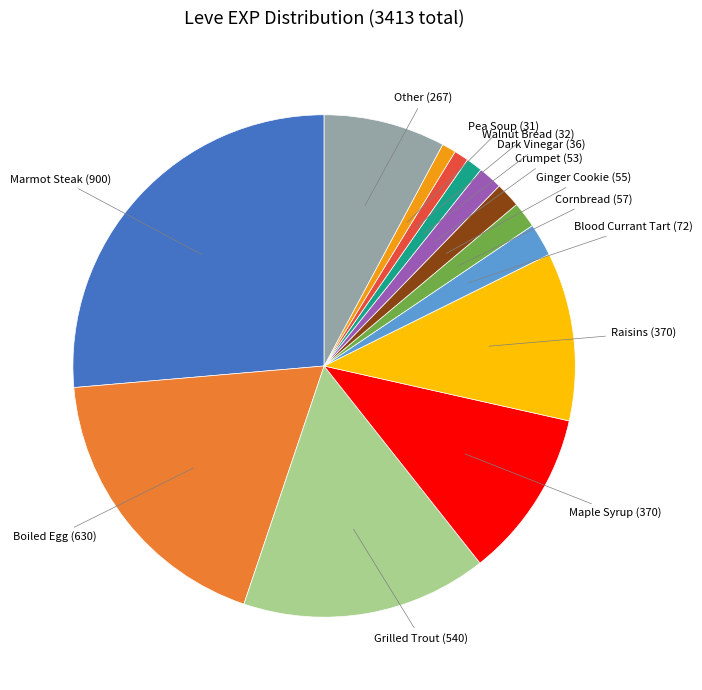

Does any single category account for the majority?

No